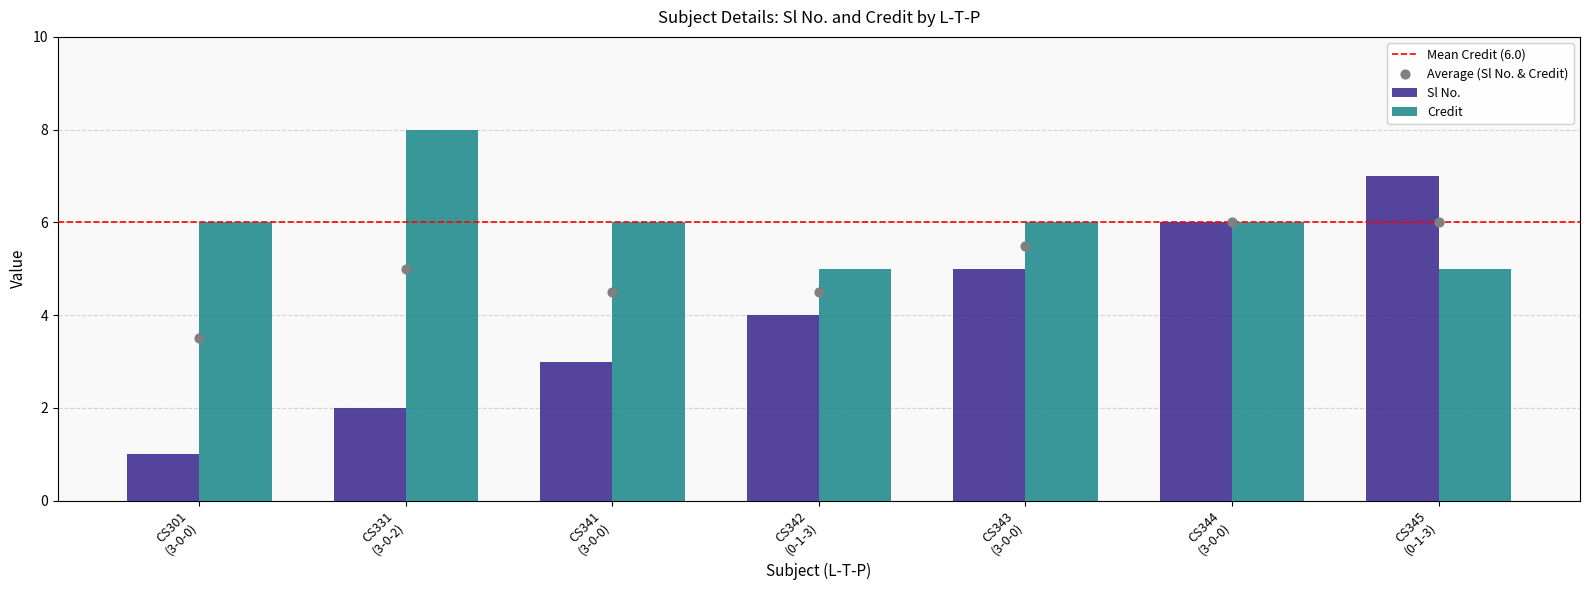

Which series has the largest total across all categories?

Credit